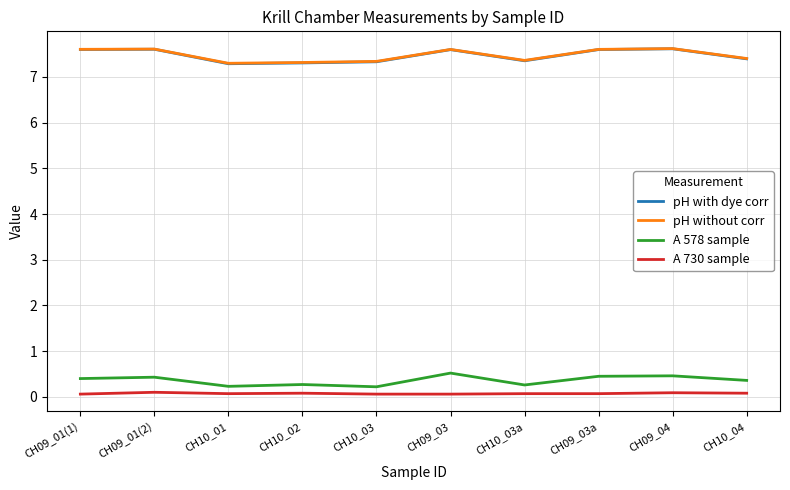

The pH with dye corr series shows 7.3 at CH10_01. True or false?

True